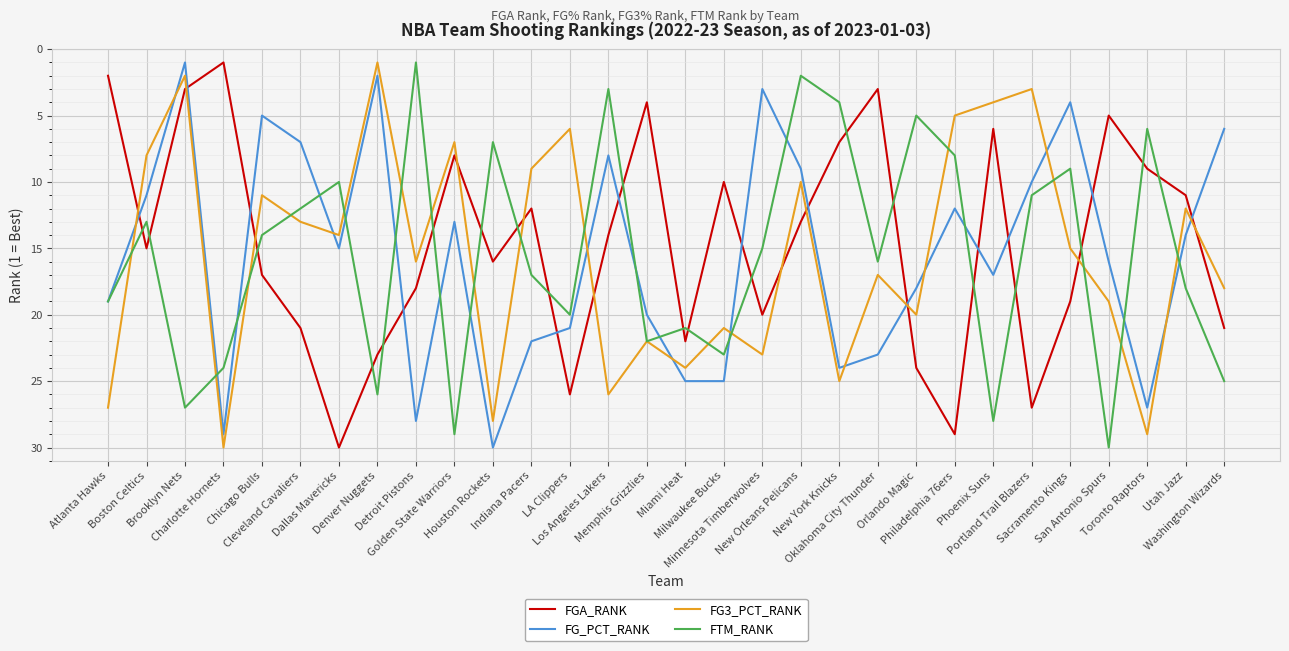

The value of FG3_PCT_RANK at Cleveland Cavaliers is 13. True or false?

True